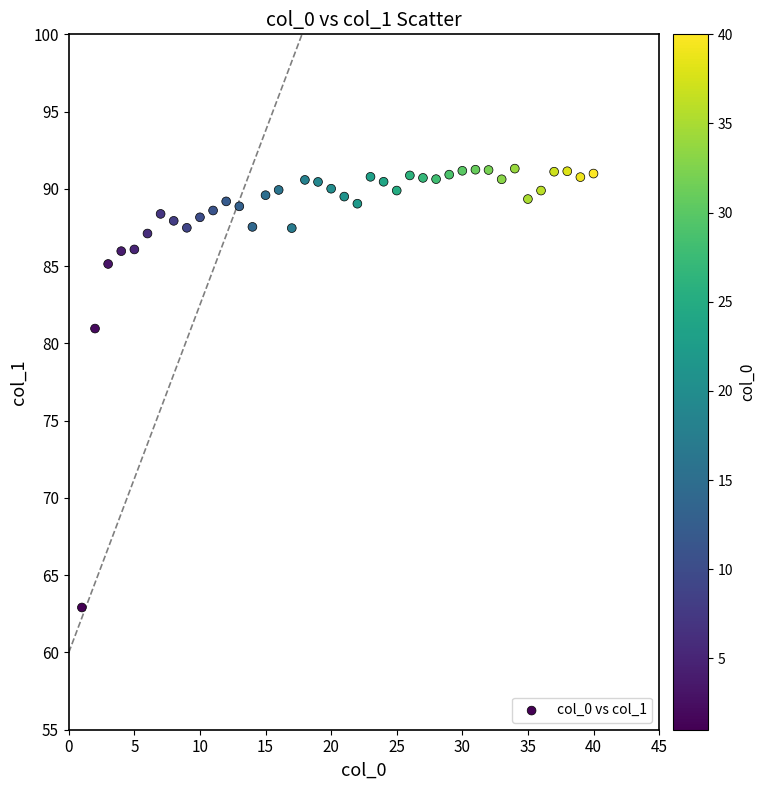

What Y value in the scatter plot is closest to 77?

81.0